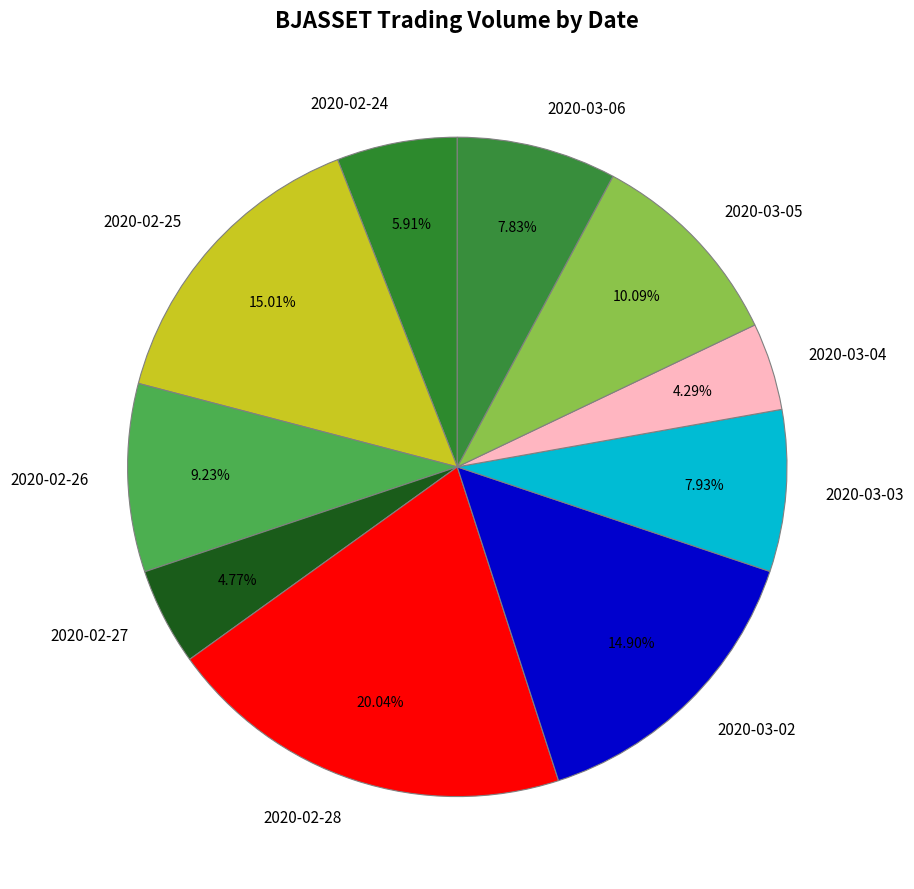

The 2020-02-25 slice represents 15% of the pie. True or false?

True